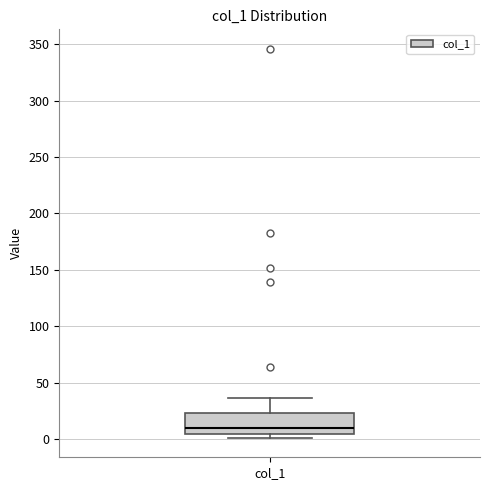

Read this box plot against the y-axis: the position of the median line, the range covered by the box, and the ends of both whiskers. The values are not printed on the chart, so give them approximately, as read against the axis.

median 10, box 5 to 25, whiskers 0 to 35